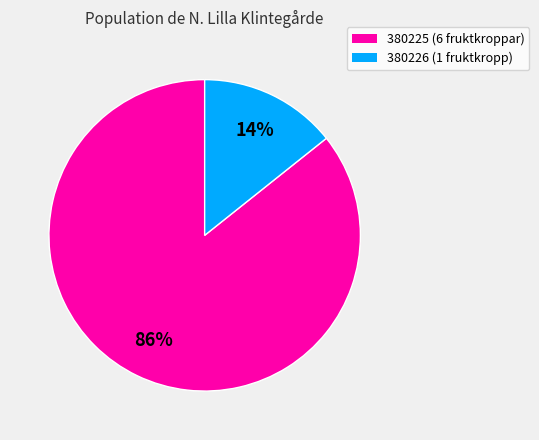

Does 380225 represent more than half of the total?

Yes